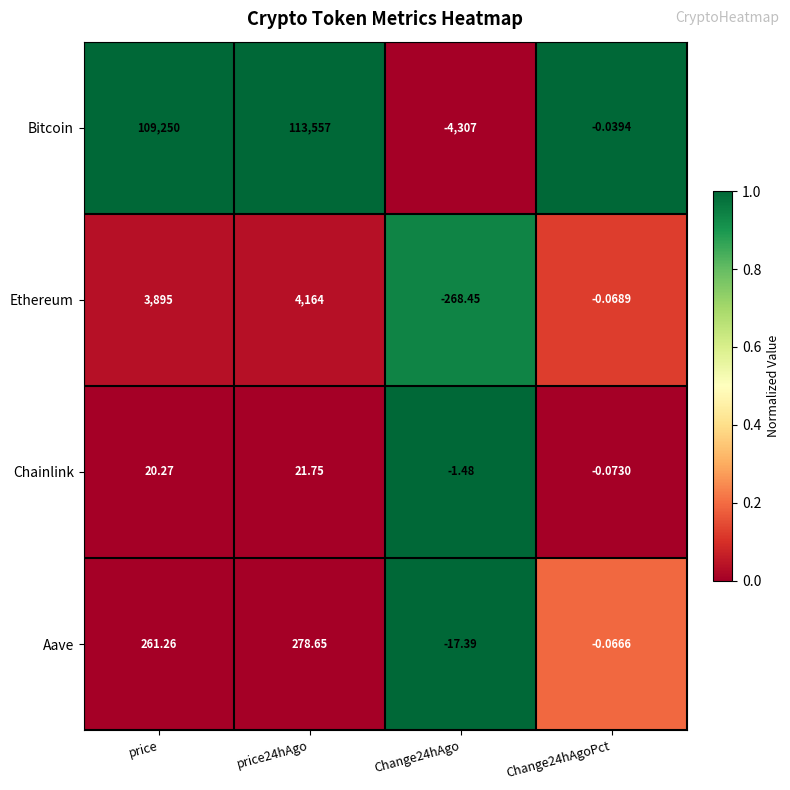

Which series has the widest spread of values?

Bitcoin